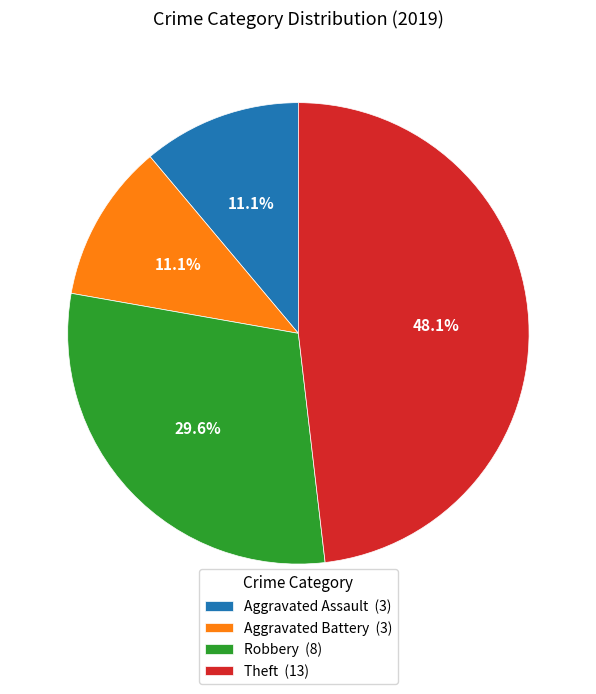

Is there a majority slice in this chart?

No